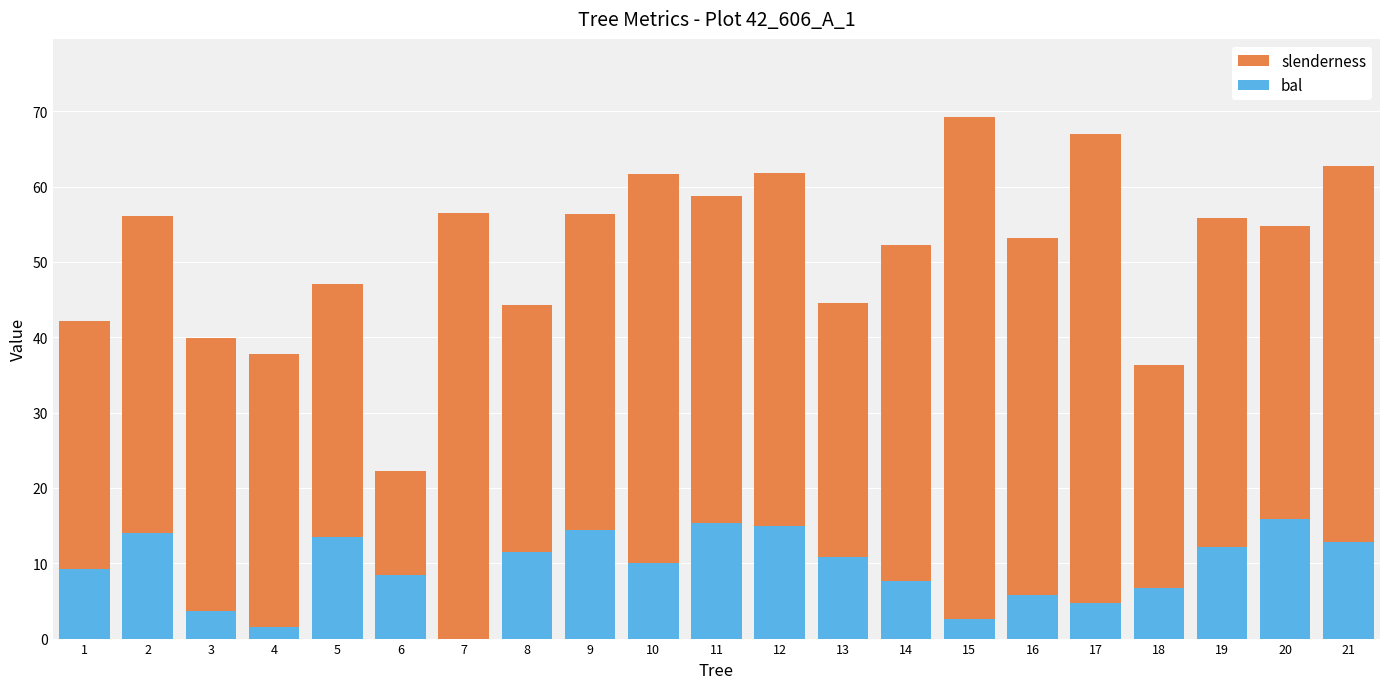

Count the number of categories in the chart.

21